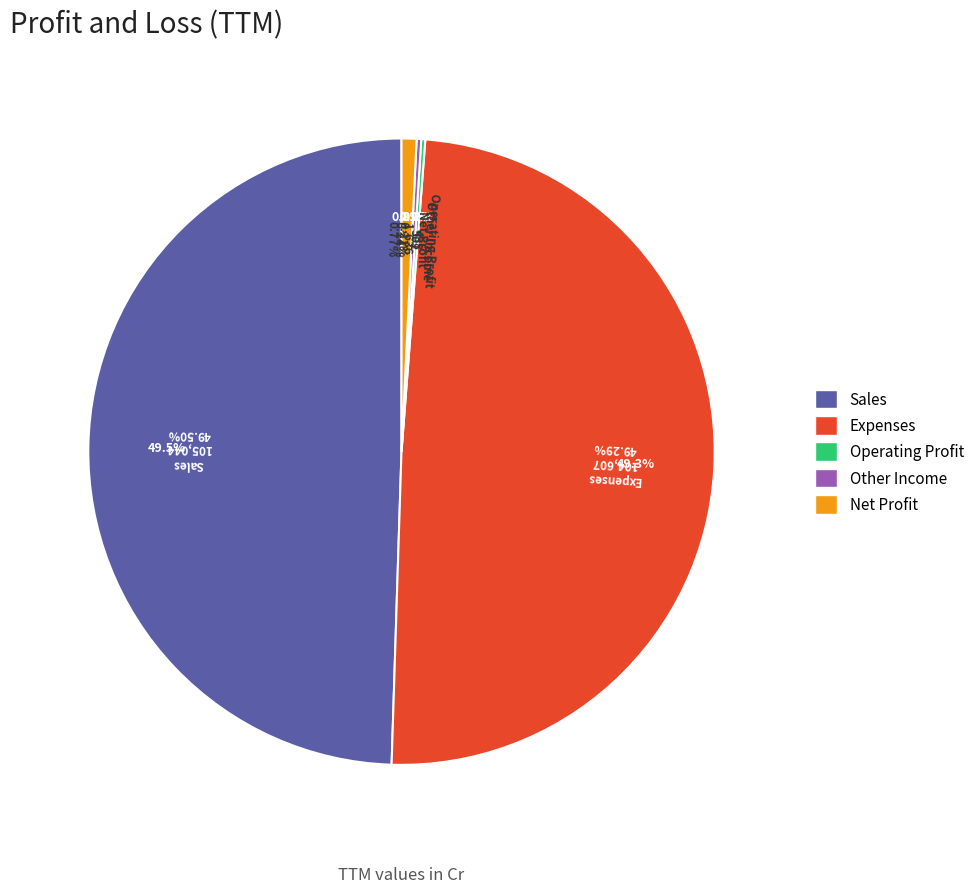

Is it true that Sales is 62% of the pie?

False